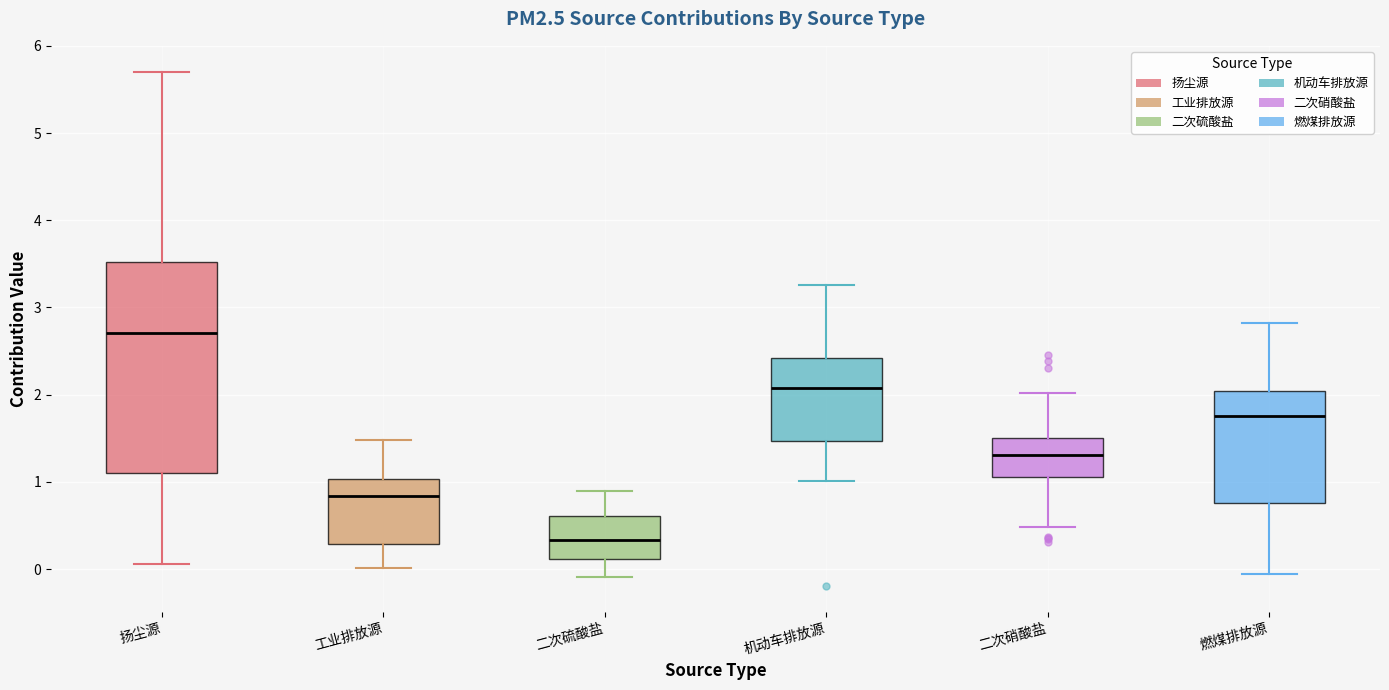

Reading left to right, transcribe this box plot: for each box, give where its median line is, the range the box spans, and where its two whiskers end, as read against the y-axis. The values are not printed on the chart, so give them approximately, as read against the axis.

扬尘源: median 2.7, box 1.1 to 3.5, whiskers 0.1 to 5.7
工业排放源: median 0.8, box 0.3 to 1.0, whiskers 0.0 to 1.5
二次硫酸盐: median 0.3, box 0.1 to 0.6, whiskers -0.1 to 0.9
机动车排放源: median 2.1, box 1.5 to 2.4, whiskers 1.0 to 3.3
二次硝酸盐: median 1.3, box 1.1 to 1.5, whiskers 0.5 to 2.0
燃煤排放源: median 1.8, box 0.8 to 2.0, whiskers -0.1 to 2.8